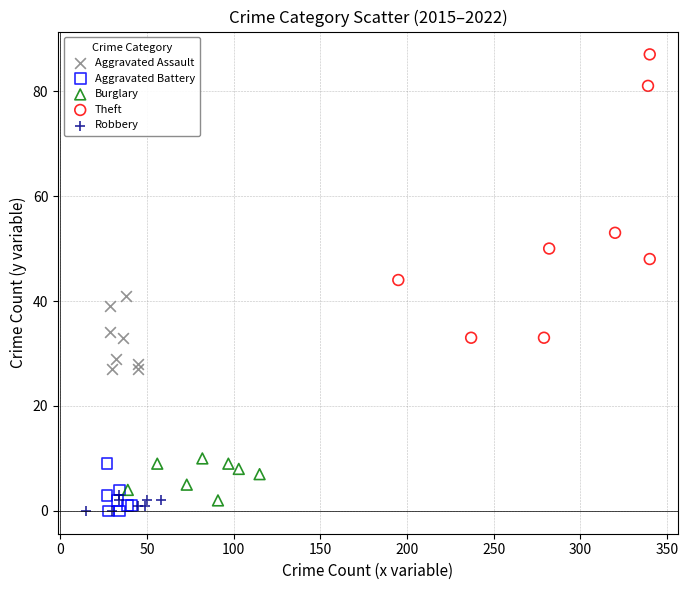

Which series contains the highest Y value?

Theft